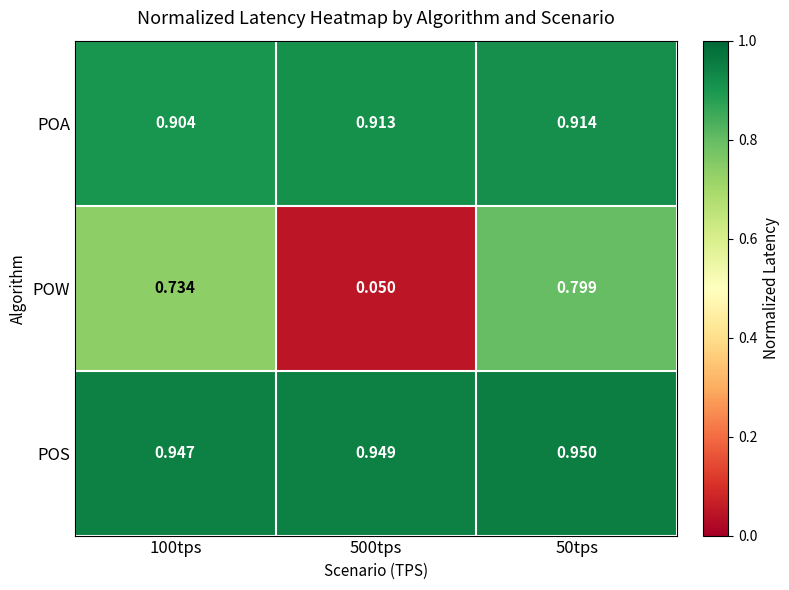

Between 100tps and 50tps, which series saw the biggest shift?

POW